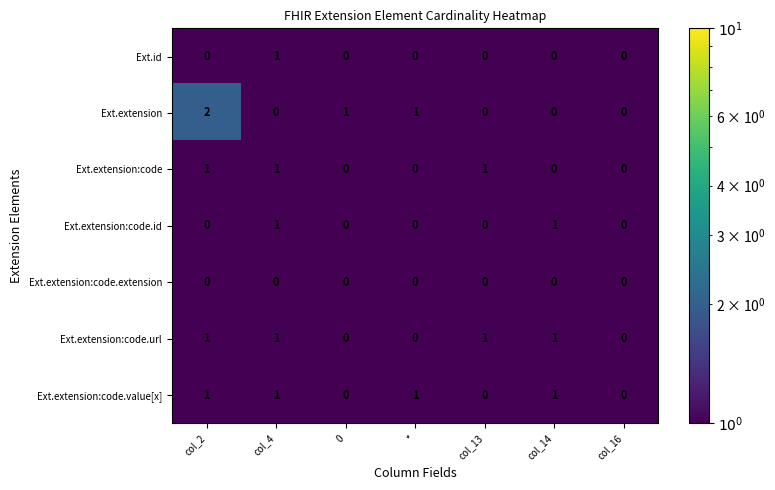

True or false: Ext.extension:code has a value of 0 at col_14.

True